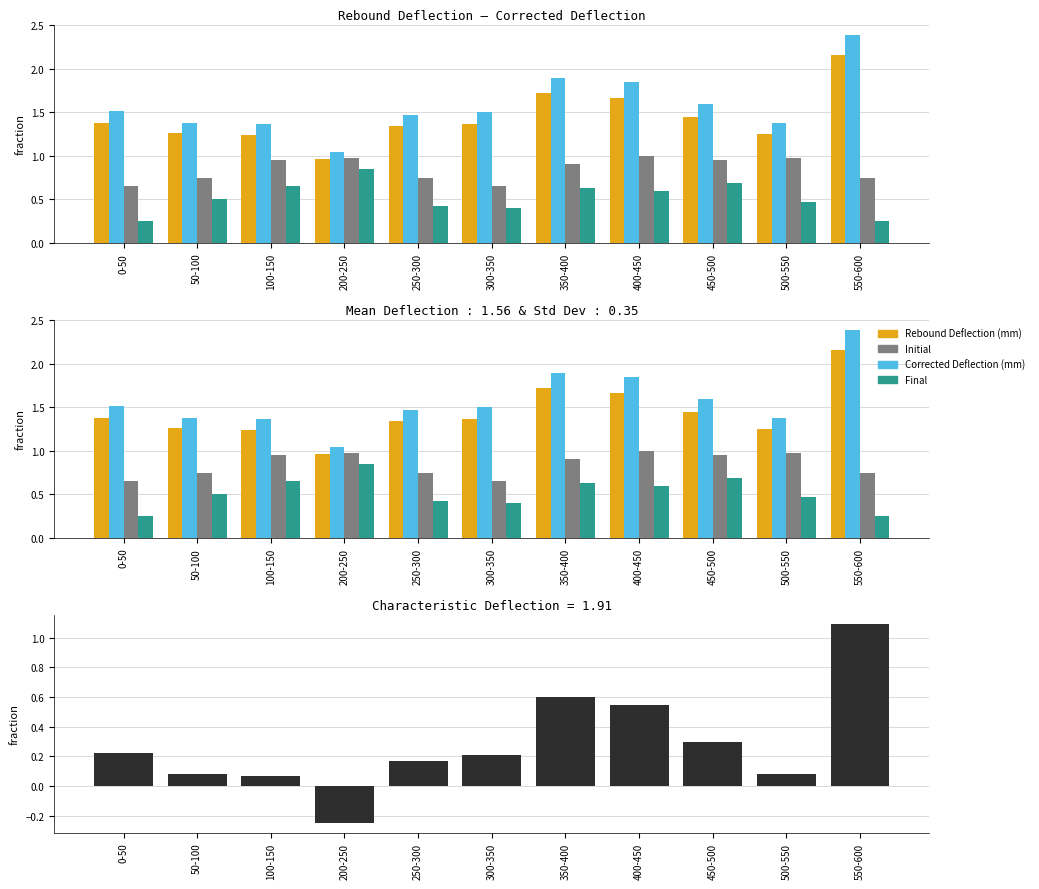

What is the average value of the Temperature Correction (mm) series?

0.3